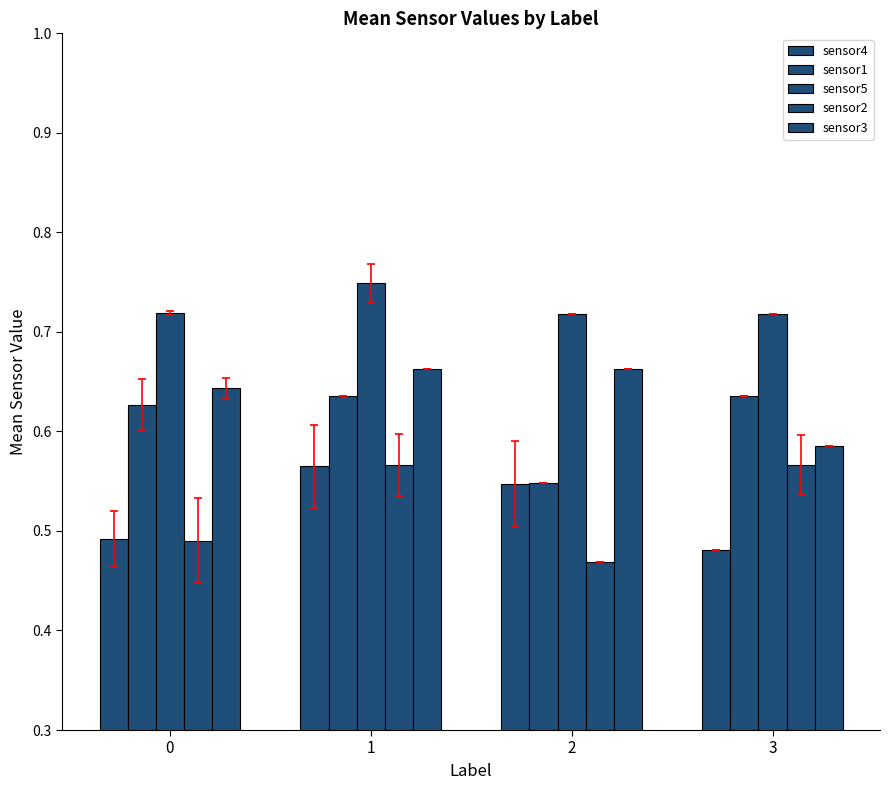

Count the number of categories in the chart.

4